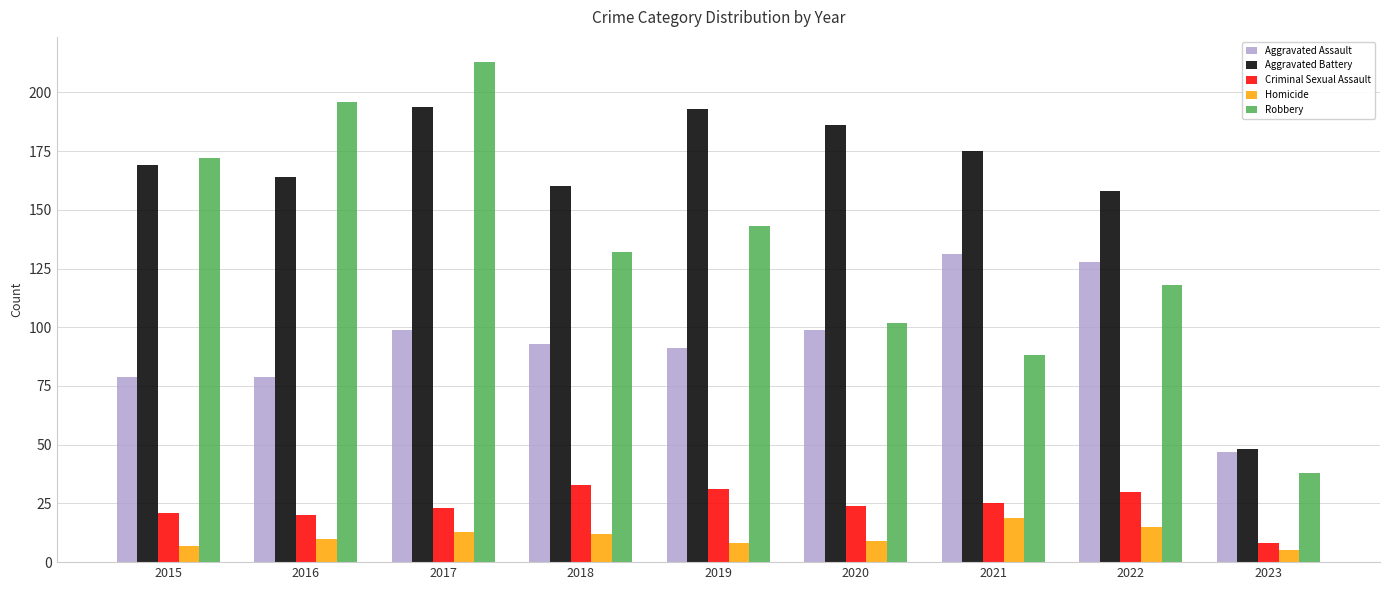

Which category has the lowest value across all series?

2023